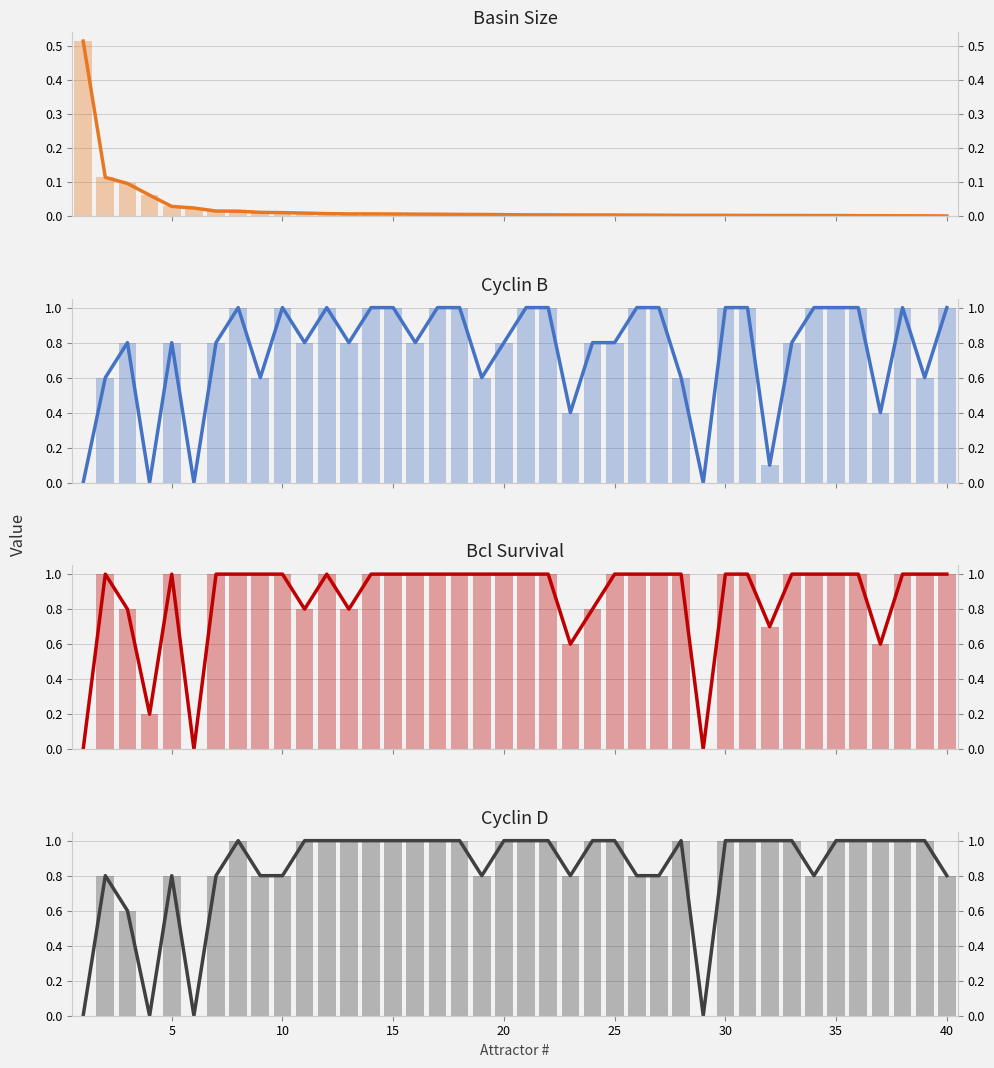

What is the difference between the second highest and minimum values in the cyclind series?

1.0